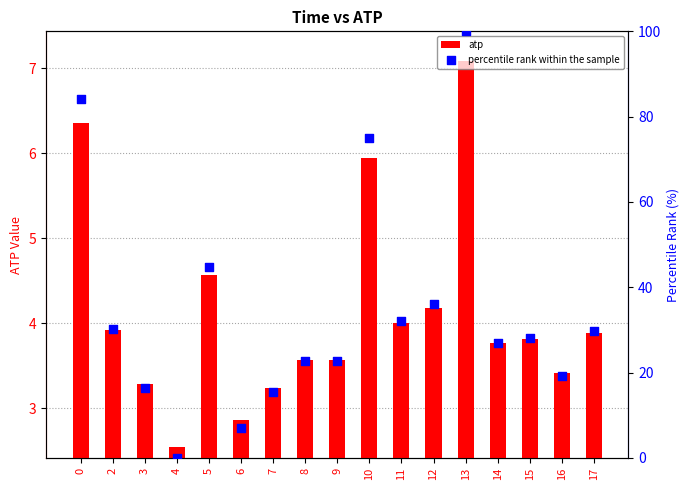

Which series reaches the minimum Y coordinate?

percentile rank within the sample